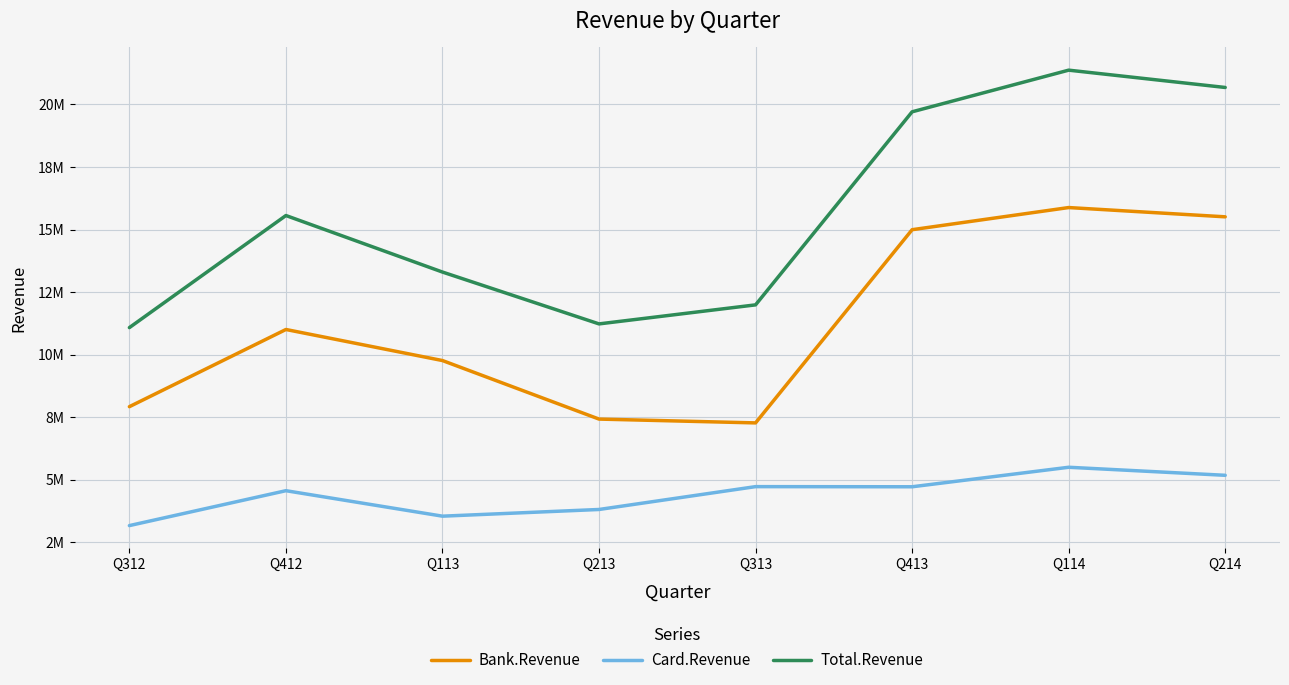

Reading left to right, what are all the values shown in this chart?

Bank.Revenue: 7916718.1	11003104.3	9761100.9	7420687.3	7268075.6	14993217.2	15878773.2	15507998.9
Card.Revenue: 3161410.1	4557064.3	3538542.4	3805947.7	4719617.0	4714144.3	5493930.6	5172470.2
Total.Revenue: 11078128.2	15560168.6	13299643.3	11226635.0	11987692.6	19707361.5	21372703.8	20680469.1